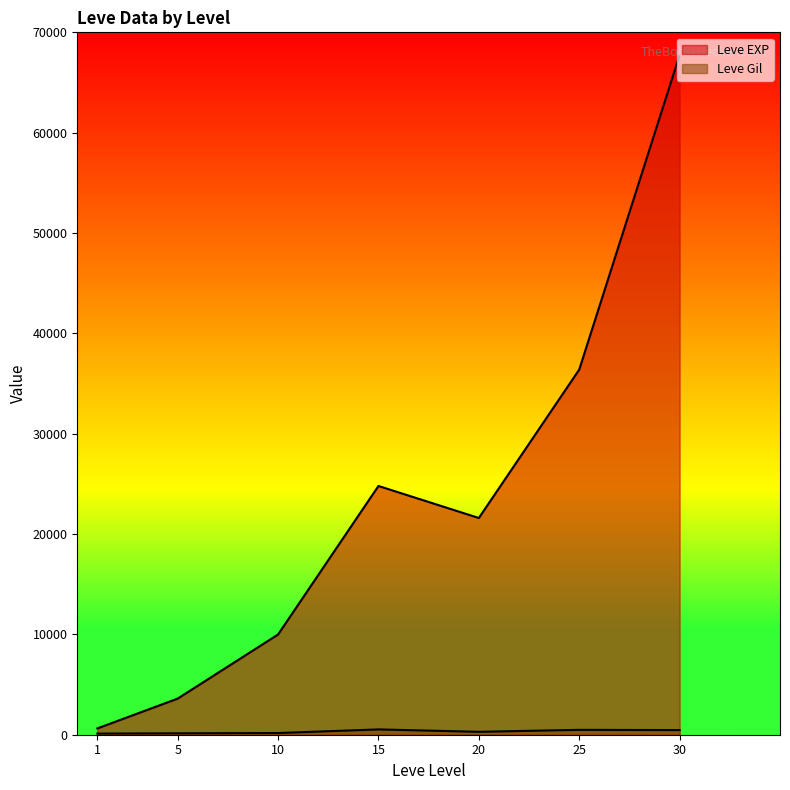

Which series changed the most between 5 and 10?

Leve EXP